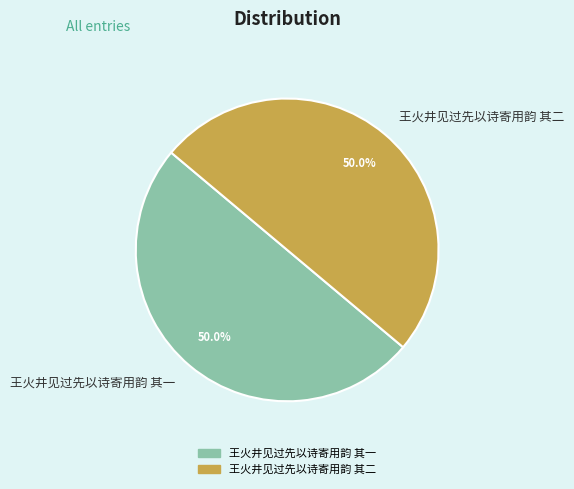

What is the ratio of the value at 王火井见过先以诗寄用韵 其一 to the value at 王火井见过先以诗寄用韵 其二?

1.0